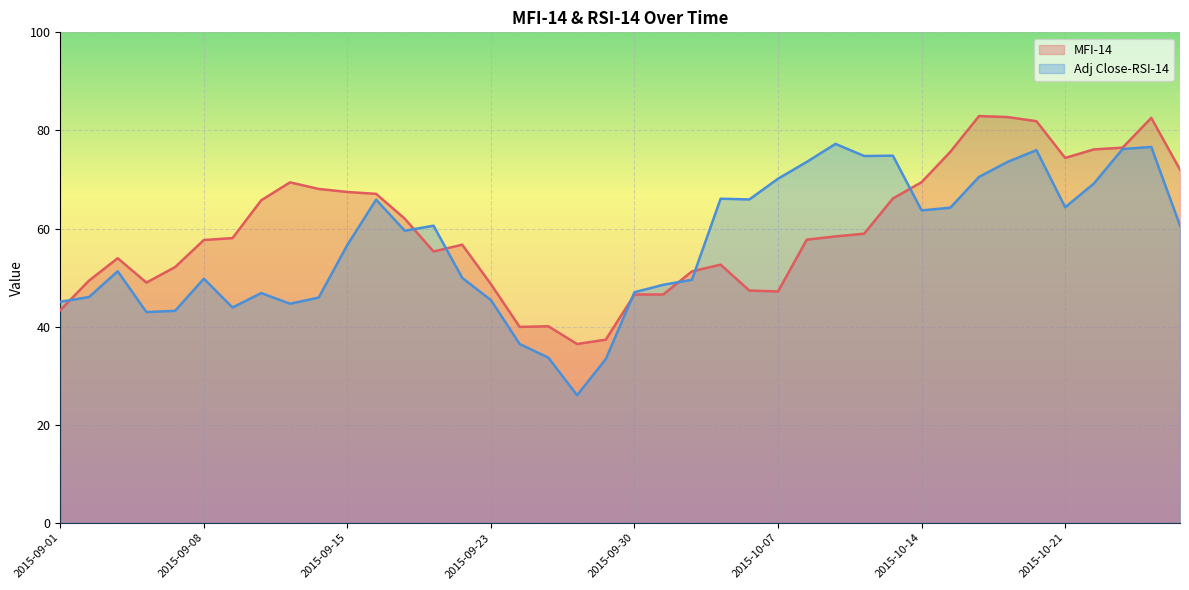

List the series in order of their overall mean, highest first.

MFI-14, Adj Close-RSI-14